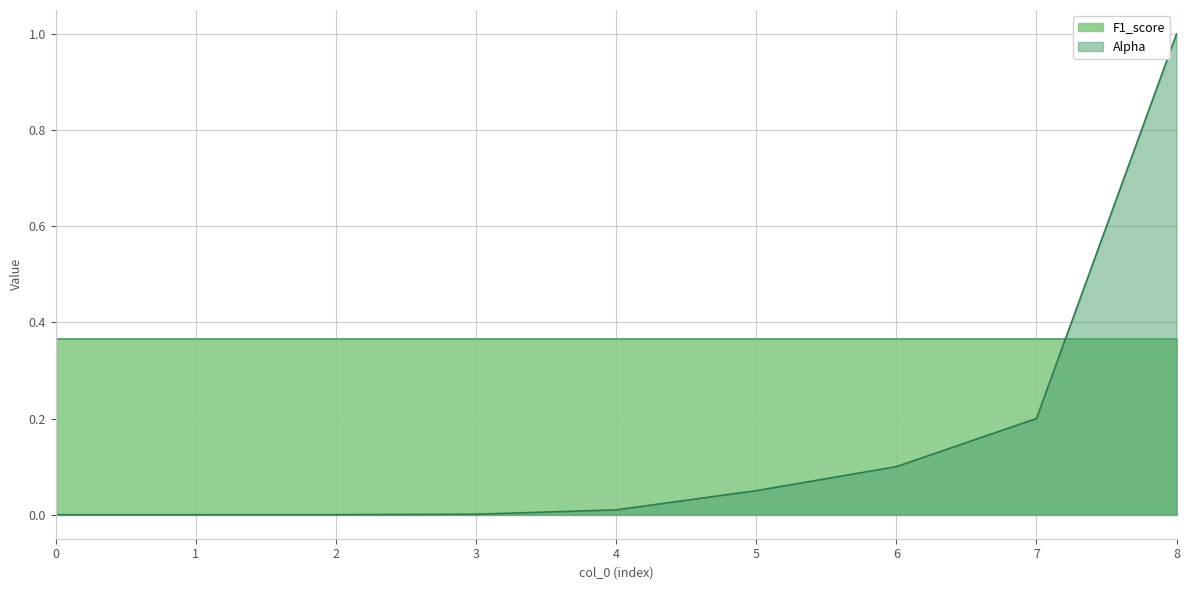

What is the maximum value shown in the chart?

1.0